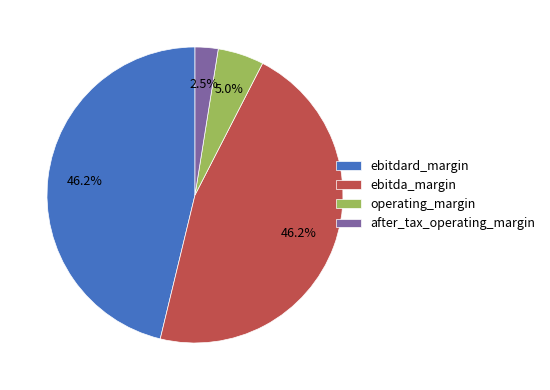

Which has a higher value, operating_margin or after_tax_operating_margin?

operating_margin